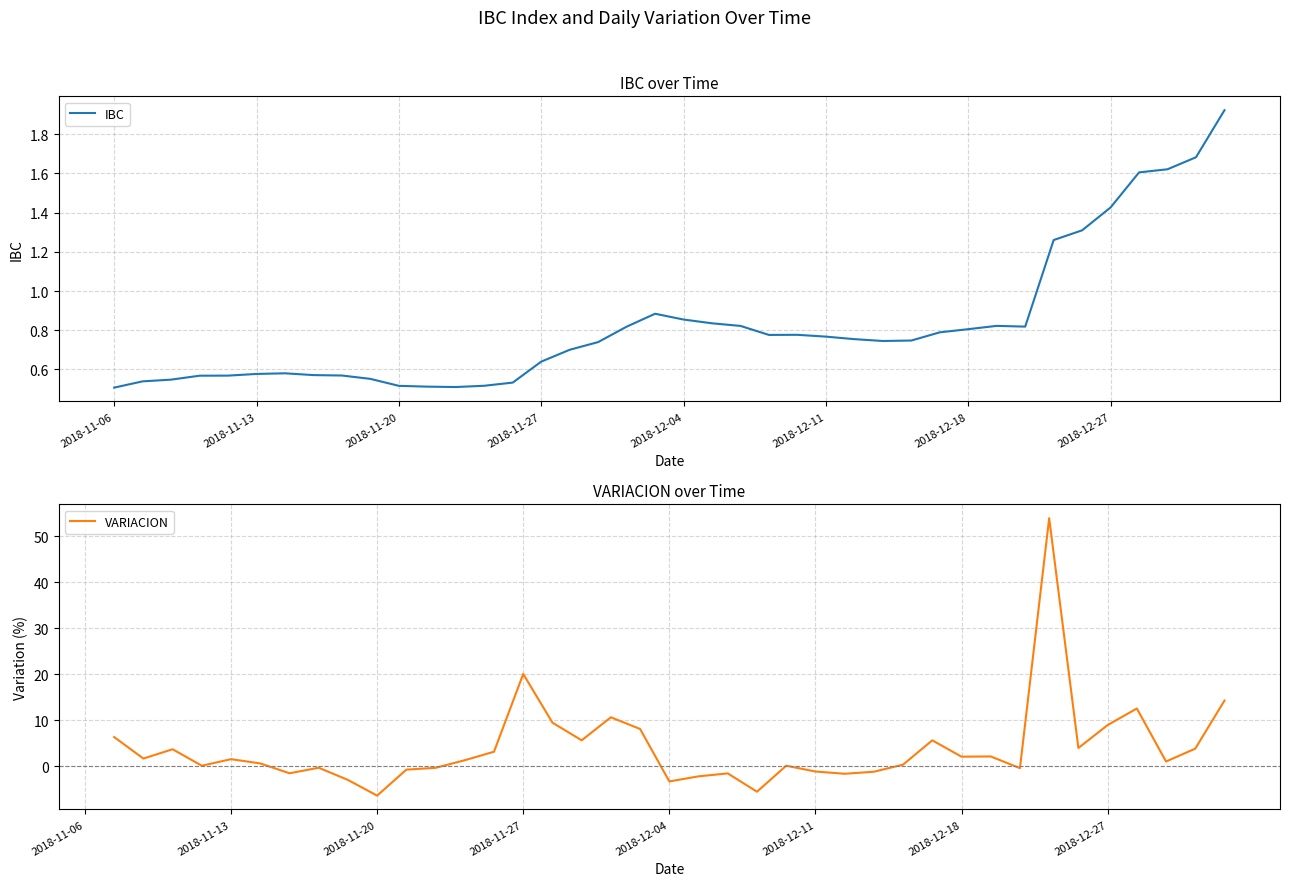

Does the chart have visible grid lines?

Yes